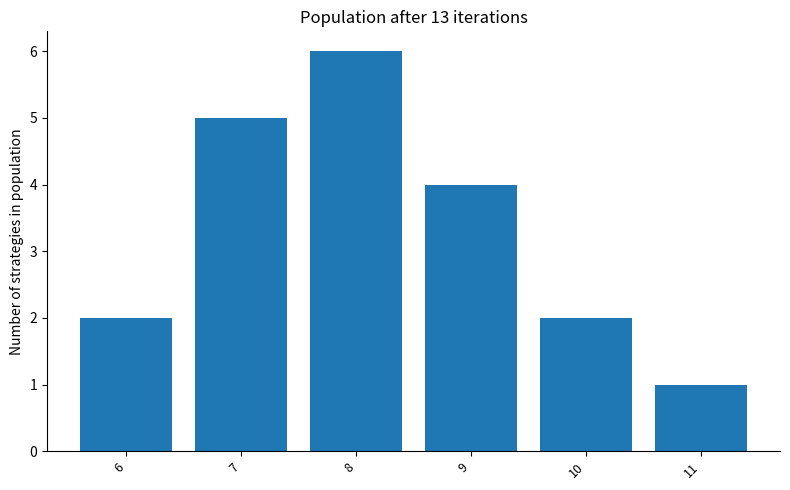

Between 9 and 10, which is larger?

9